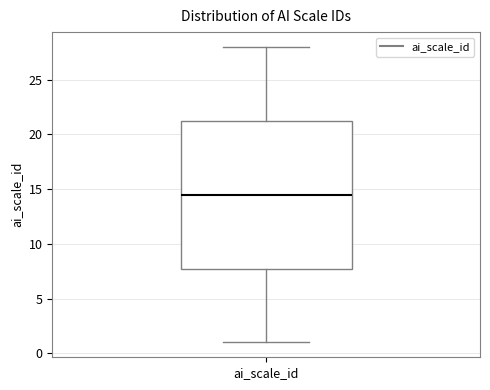

Read this box plot against the y-axis: the position of the median line, the range covered by the box, and the ends of both whiskers. The values are not printed on the chart, so give them approximately, as read against the axis.

median 14.5, box 8.0 to 21.5, whiskers 1.0 to 28.0